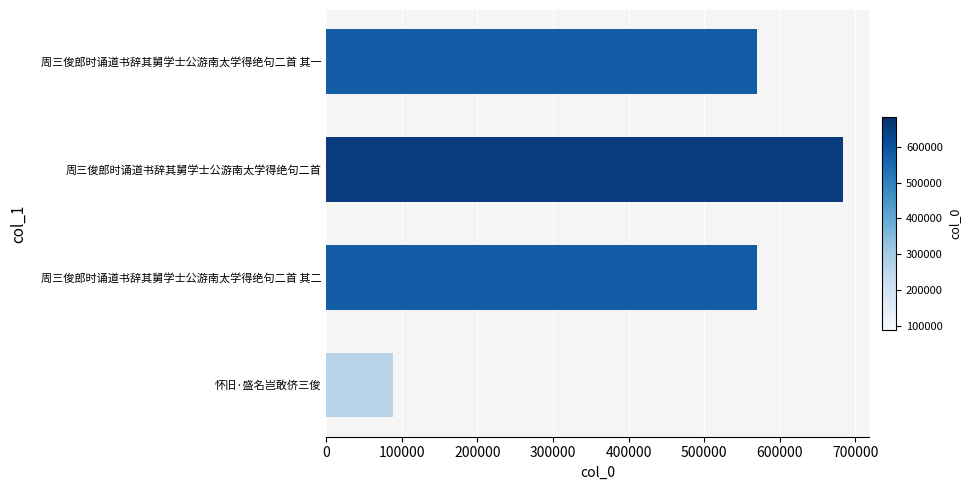

What is the average value?

478270